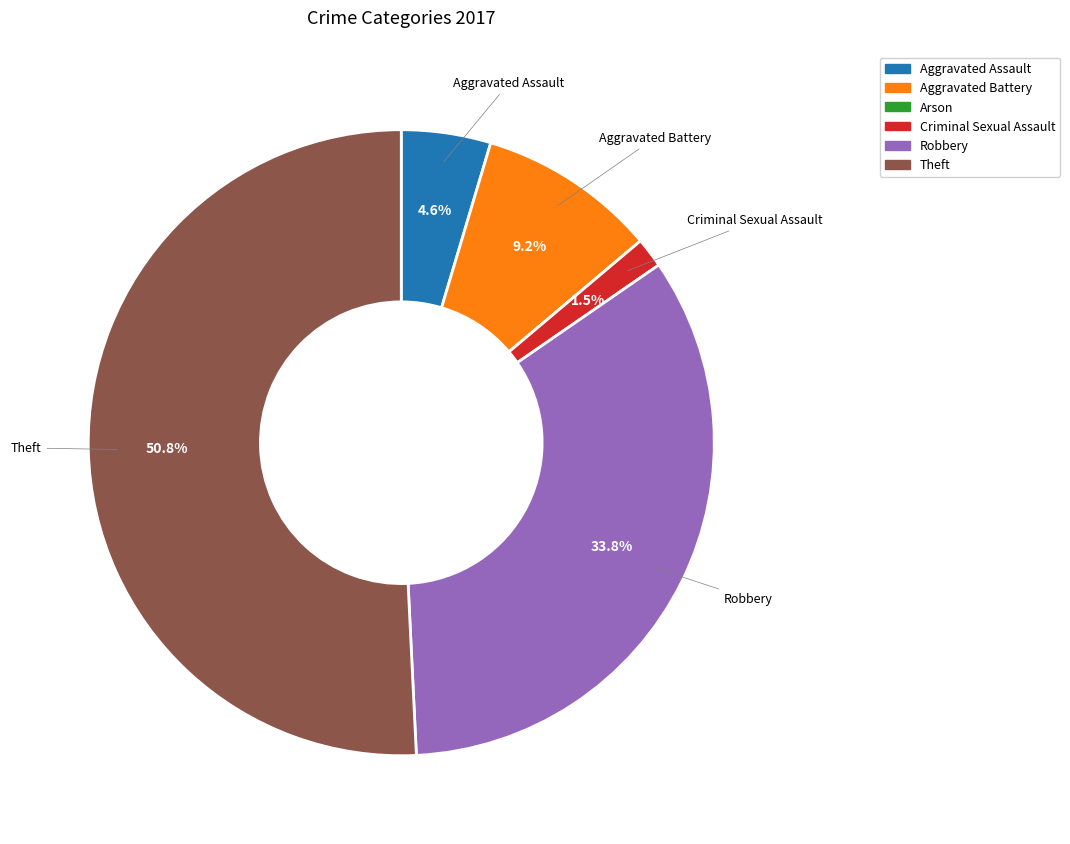

What is the largest slice in the pie chart?

Theft